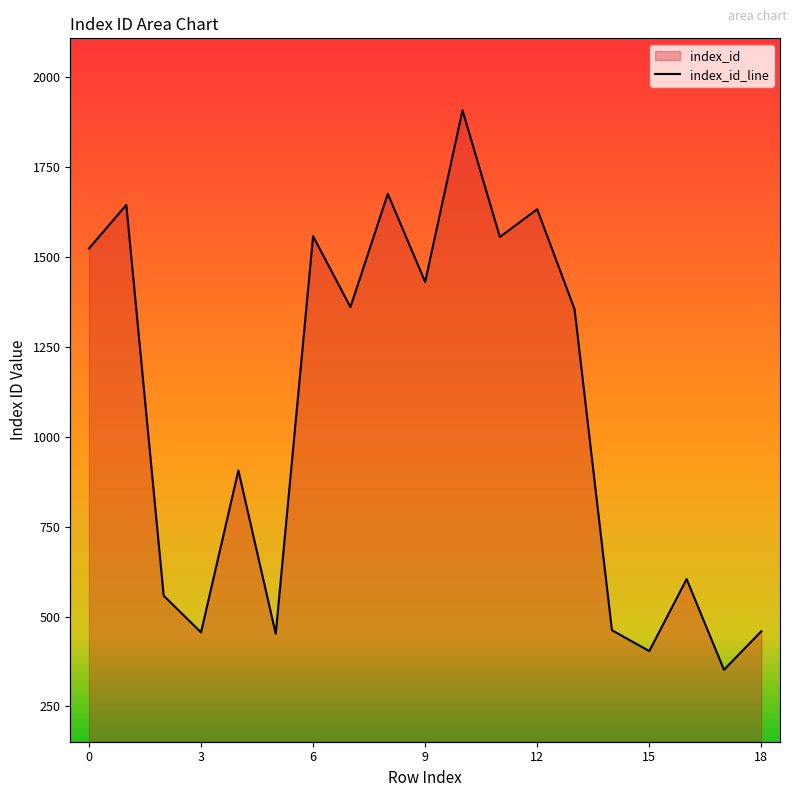

What is the value of the 2nd point from the left?

1644